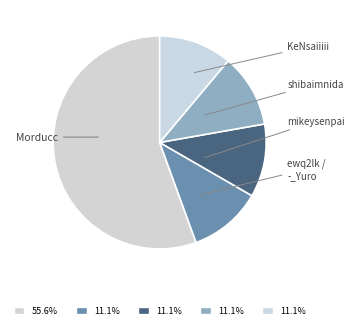

What percentage is NOT represented by shibaimnida?

88.9%